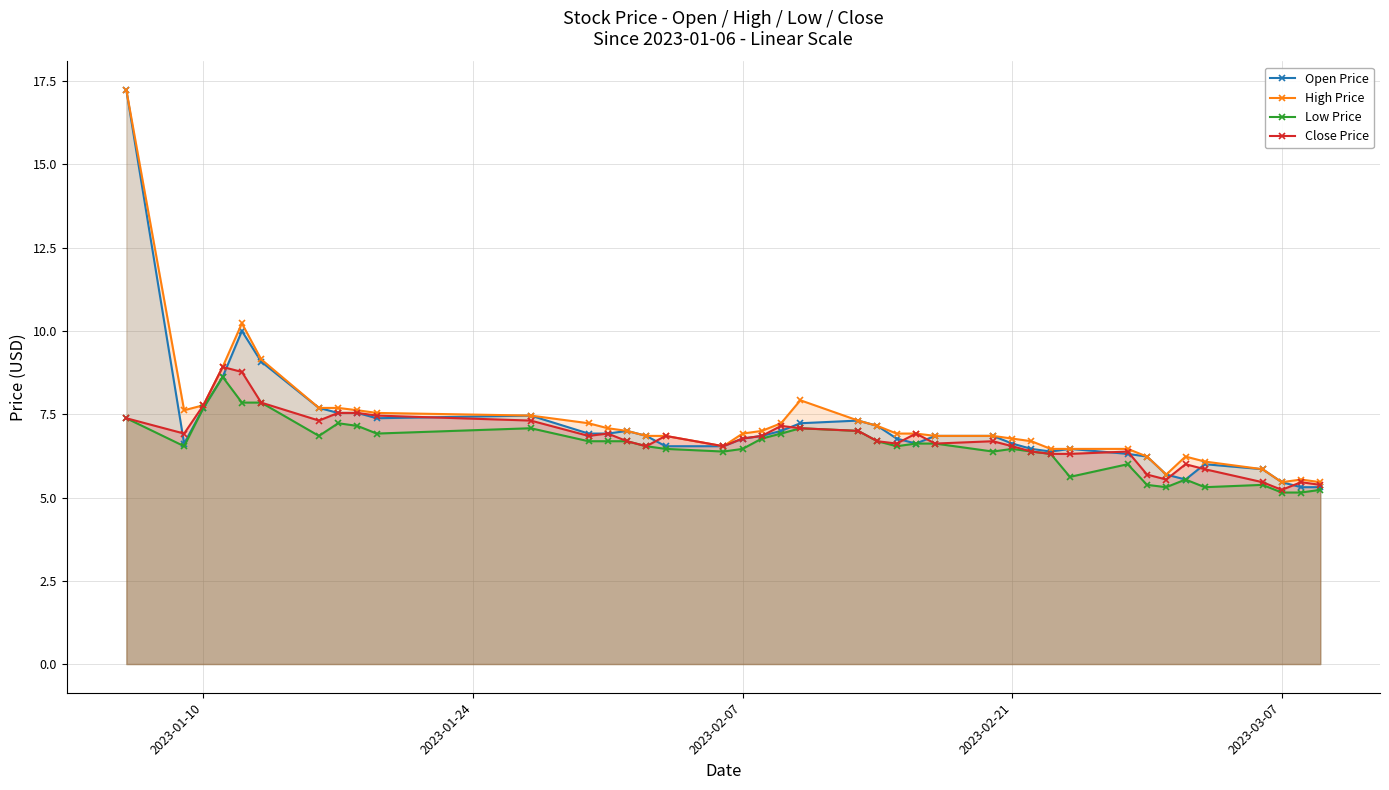

True or false: Open Price has more than 1 points higher than both neighbors.

True